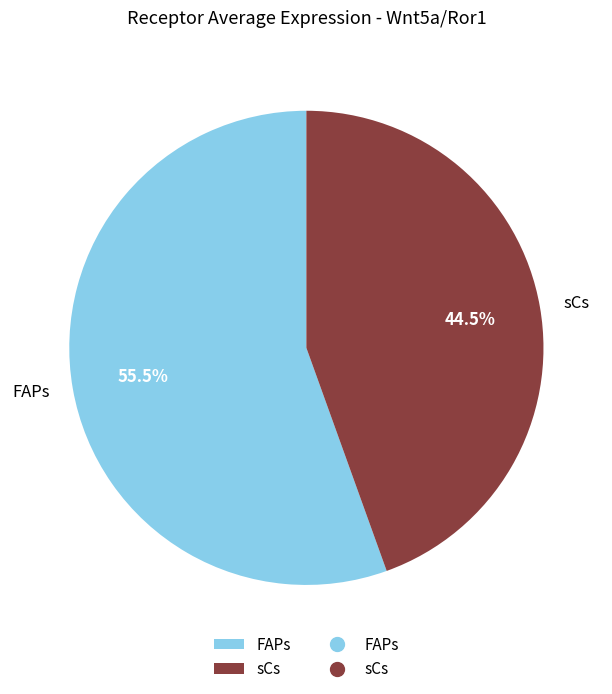

Which category has the smallest portion of the pie?

sCs